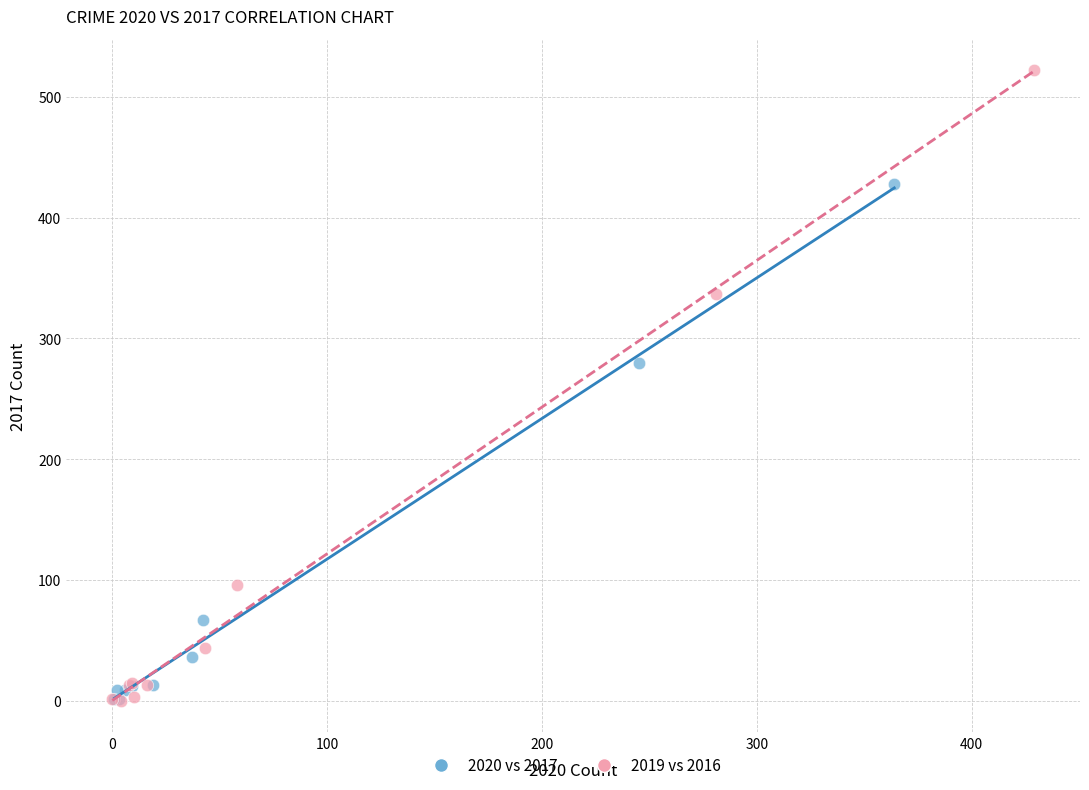

Which series contains the highest Y value?

2019 vs 2016